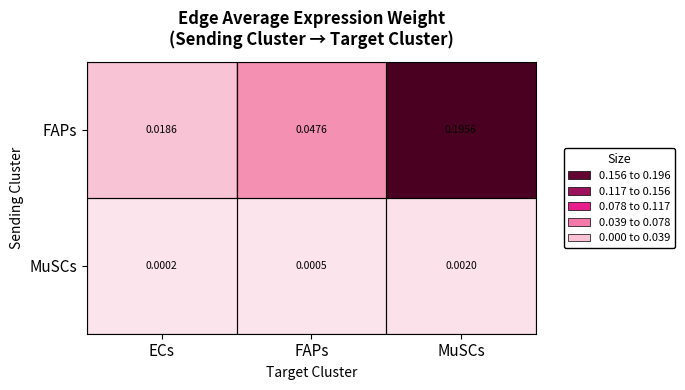

Rank the series by their maximum value, from lowest to highest.

MuSCs, FAPs